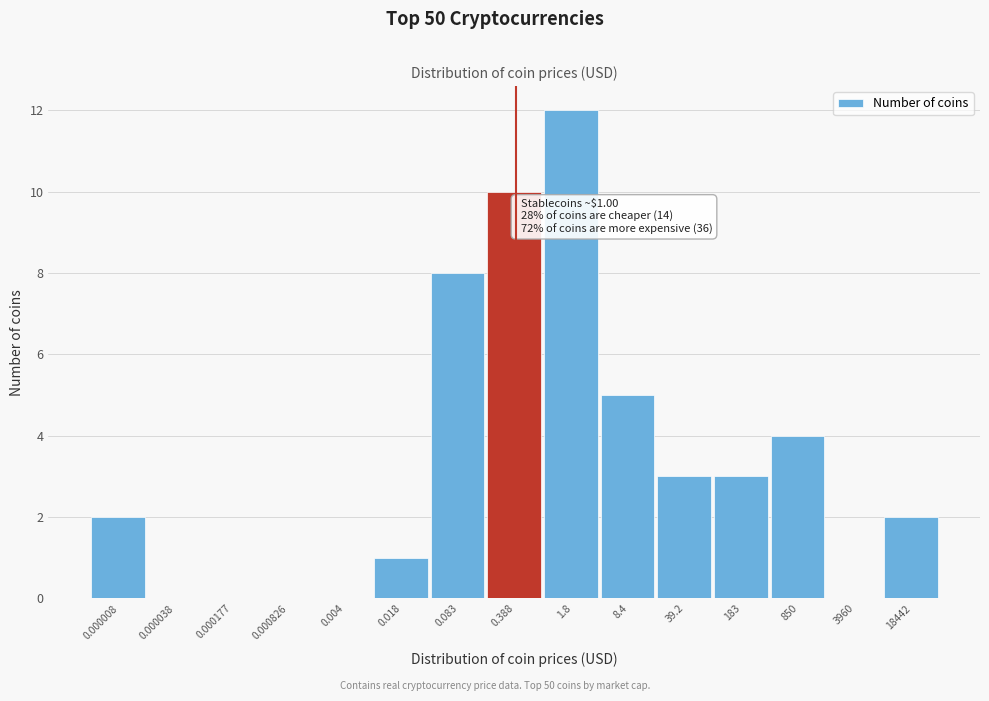

Reading left to right, what are all the values shown in this chart?

0.000008=2	0.000038=0	0.000177=0	0.000826=0	0.004=0	0.018=1	0.083=8	0.388=10	1.8=12	8.4=5	39.2=3	183=3	850=4	3960=0	18442=2